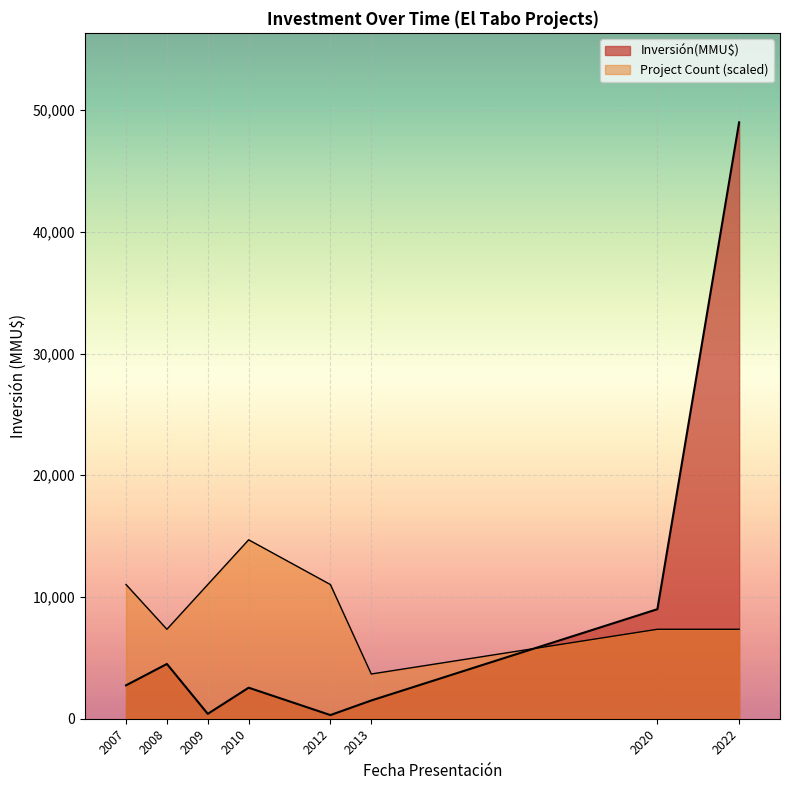

Does the chart display data point markers on the line(s)?

No